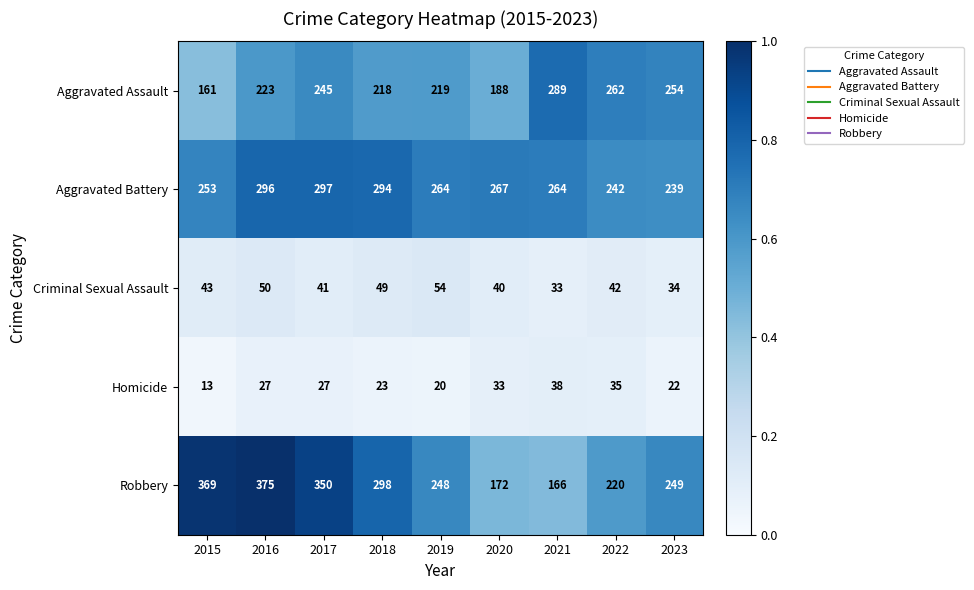

Is the value of Robbery at 2018 greater than the value of Homicide at 2021?

Yes